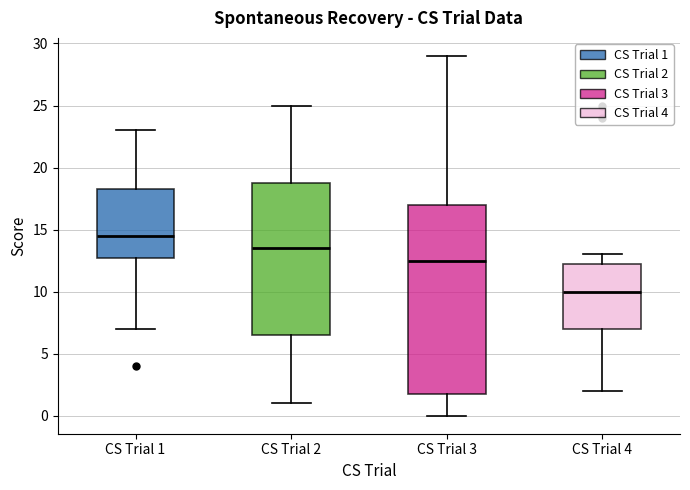

Where does the median line of the box for CS Trial 4 sit on the y-axis? The values are not printed on the chart, so give them approximately, as read against the axis.

10.0